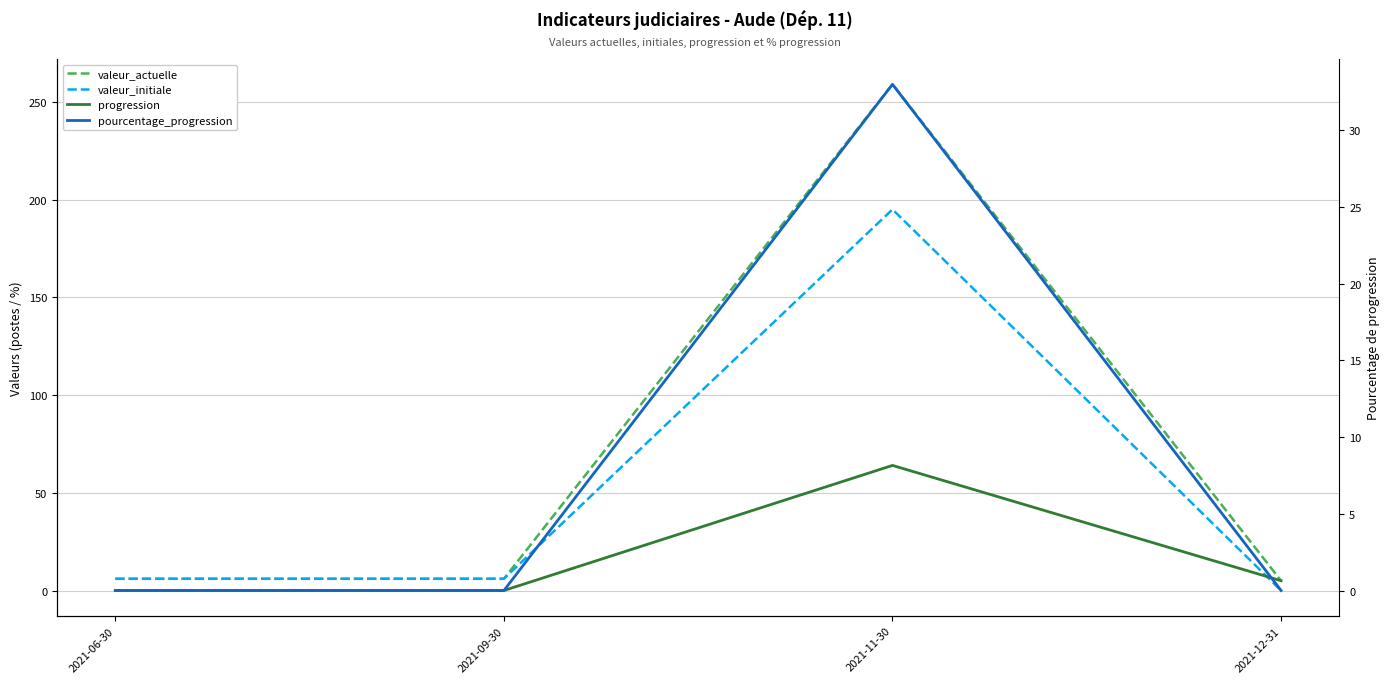

At which label is valeur_initiale closest to 97?

2021-06-30